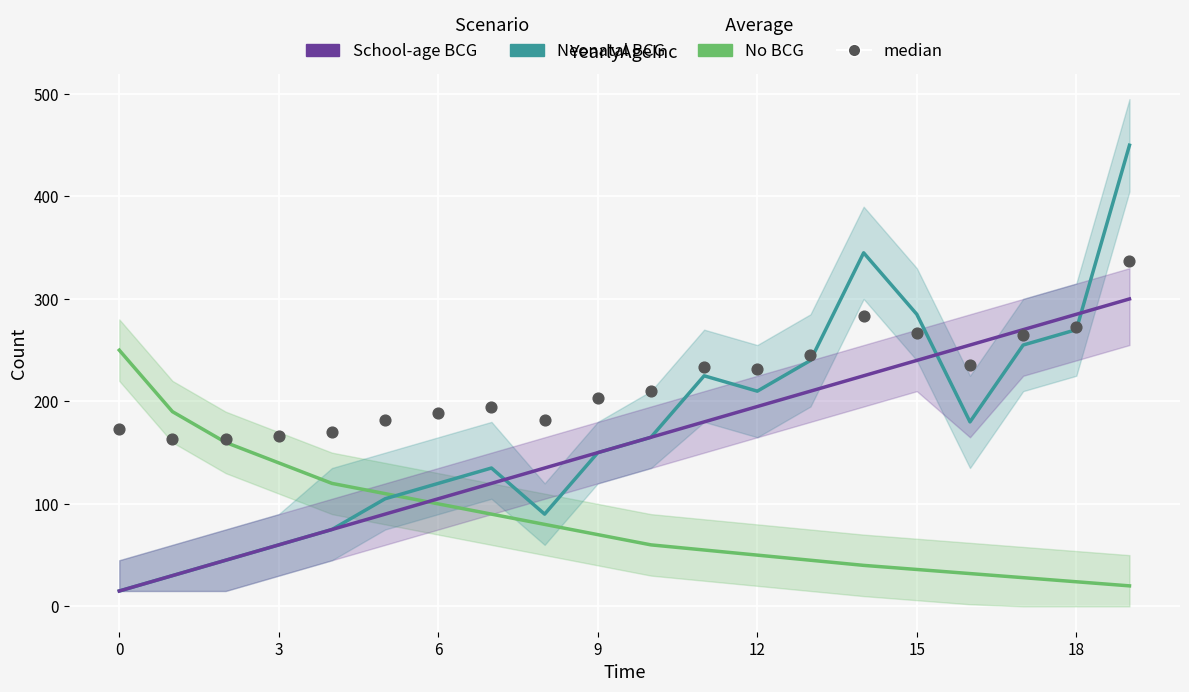

Which series has the widest spread of Y values?

Neonatal BCG